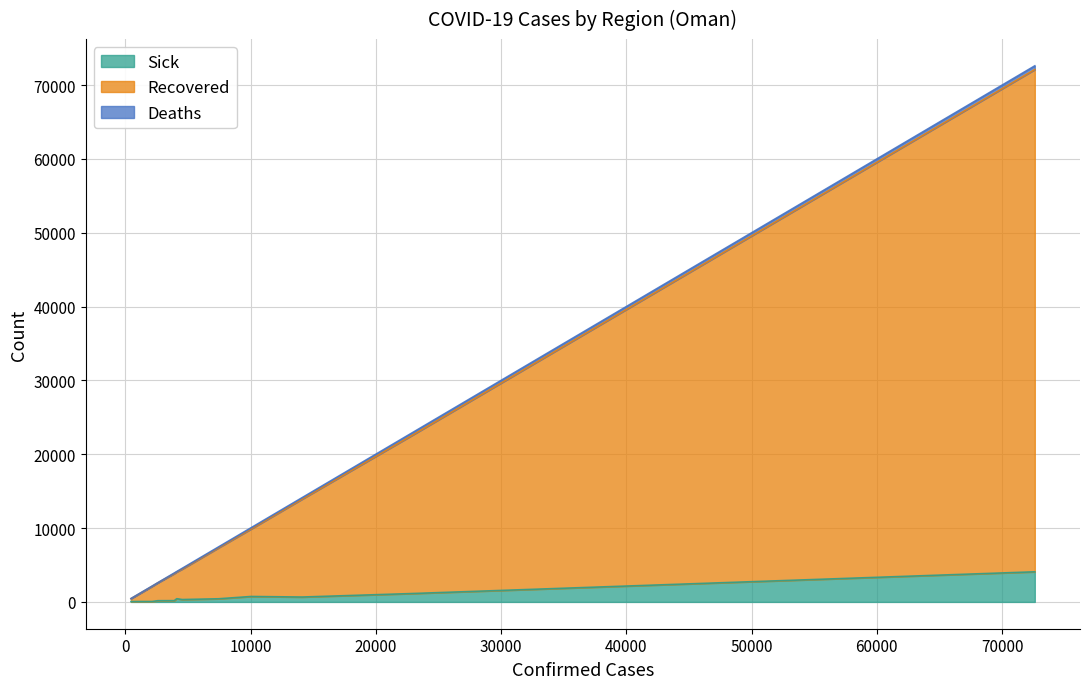

What is the maximum value for Sick?

4078